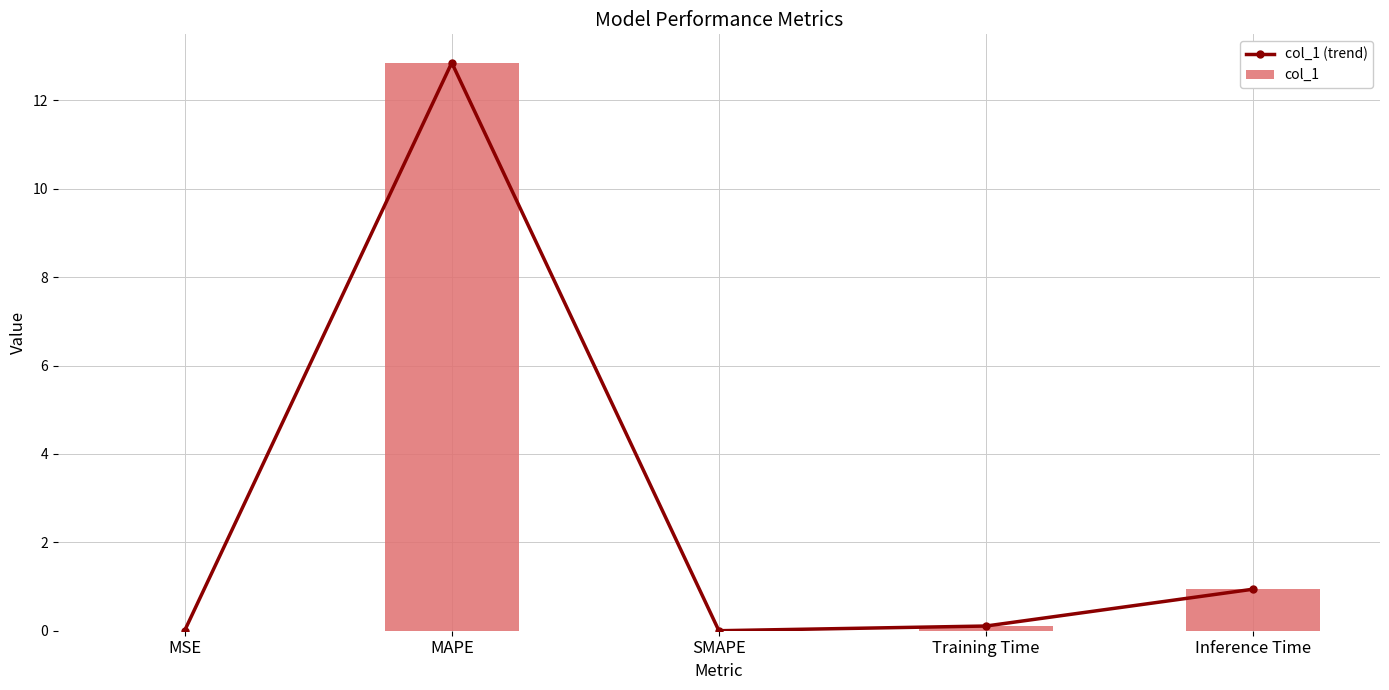

Which series changed the most between MSE and MAPE?

col_1 (trend)